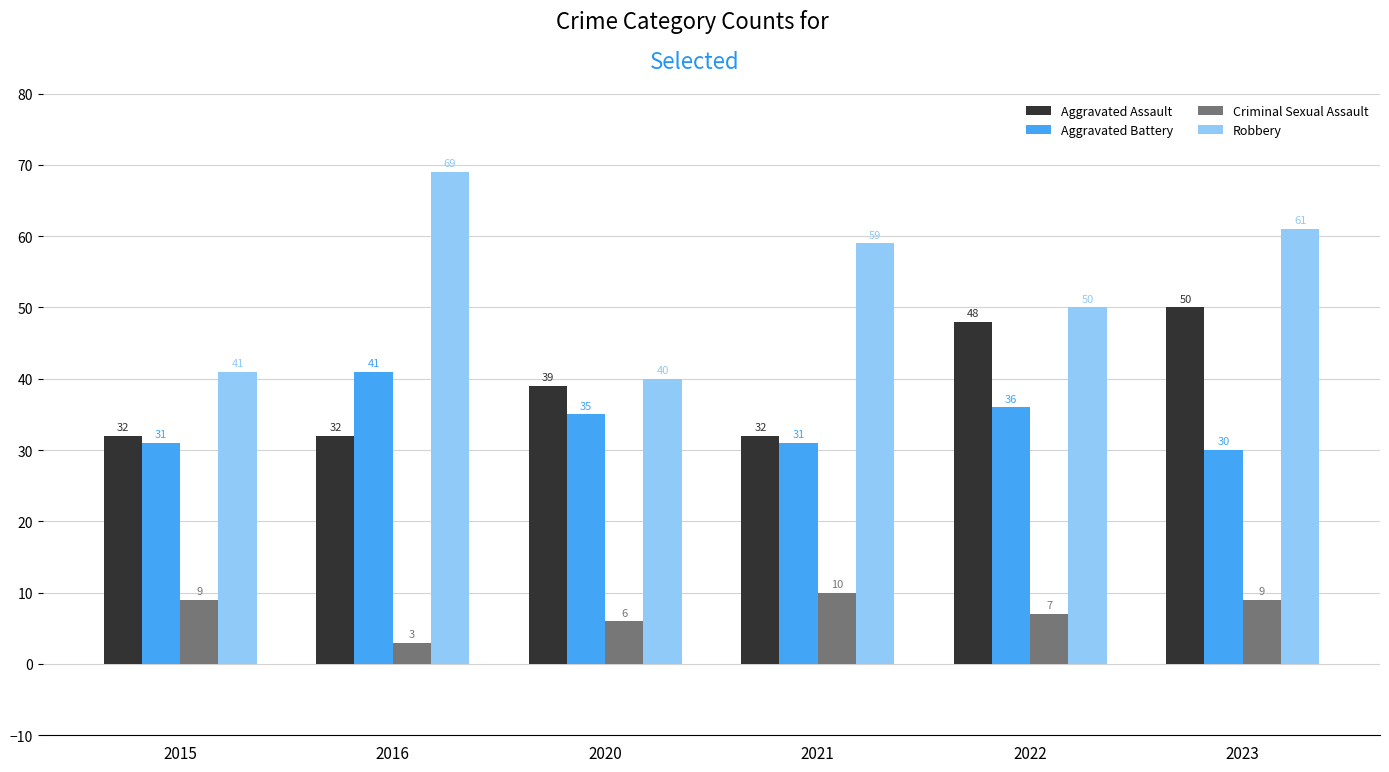

What is the difference between the maximum and minimum values in the Aggravated Battery series?

11